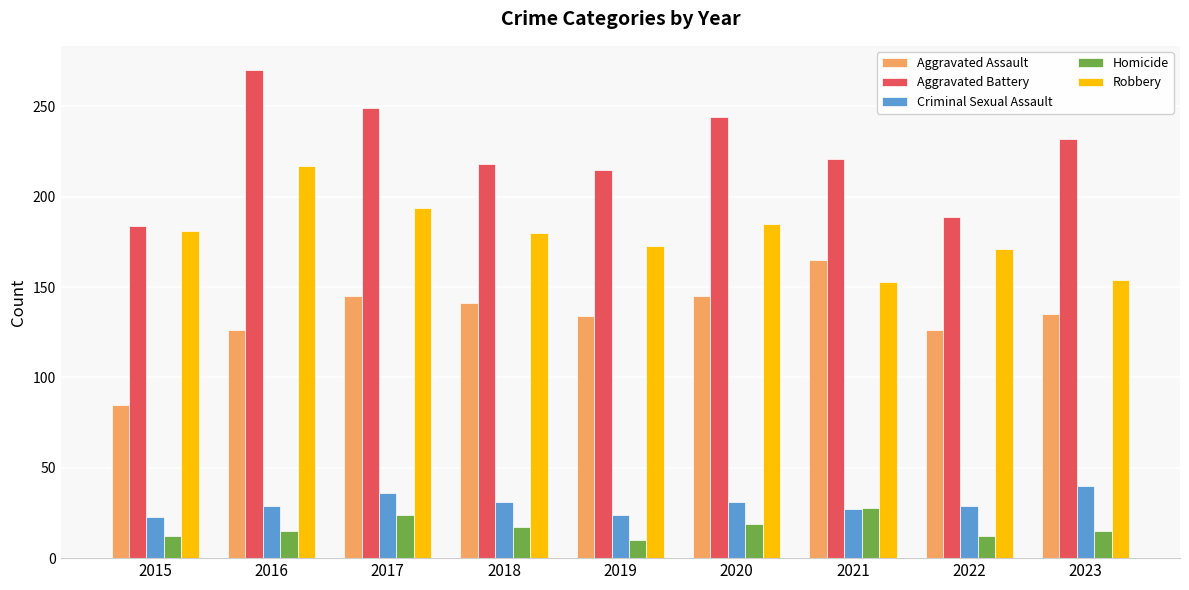

Is the value of Homicide at 2015 greater than the value of Aggravated Assault at 2022?

No